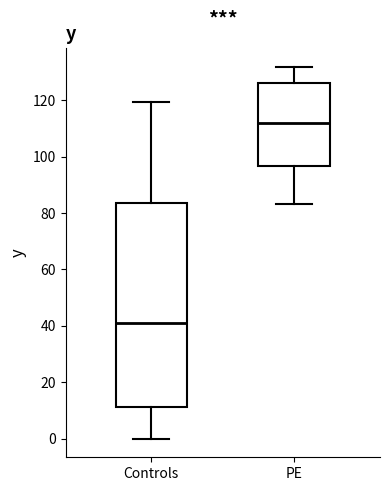

Reading left to right, transcribe this box plot: for each box, give where its median line is, the range the box spans, and where its two whiskers end, as read against the y-axis. The values are not printed on the chart, so give them approximately, as read against the axis.

Controls: median 40, box 12 to 84, whiskers 0 to 120
PE: median 112, box 96 to 126, whiskers 84 to 132